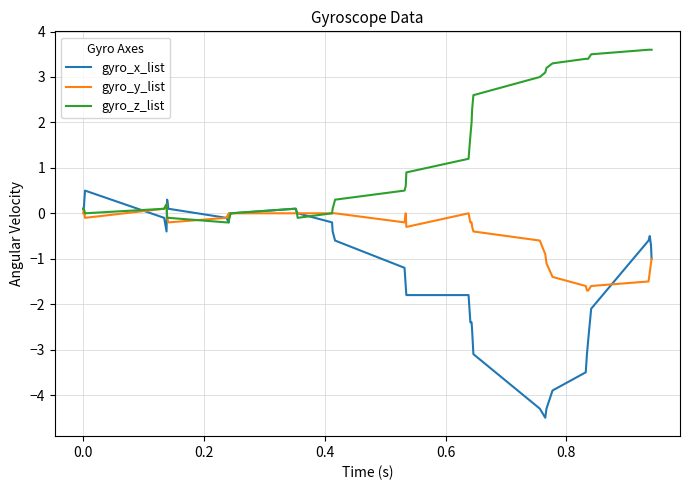

Which series has the largest total across all categories?

gyro_z_list